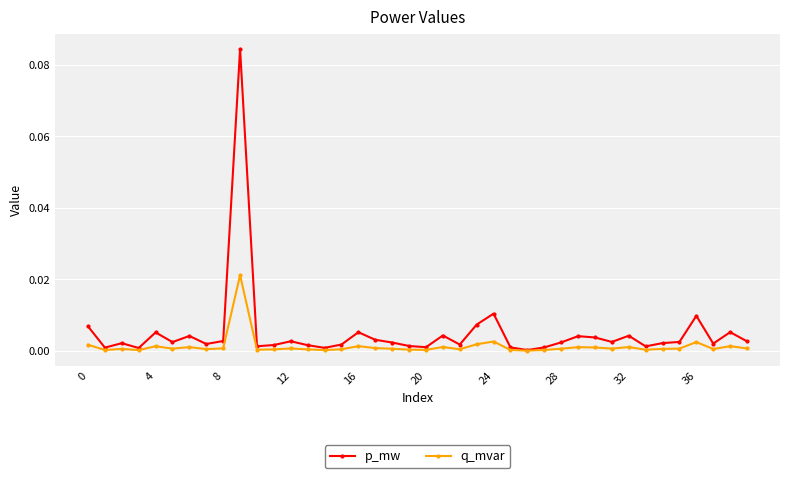

Which series has the largest range (max minus min)?

p_mw